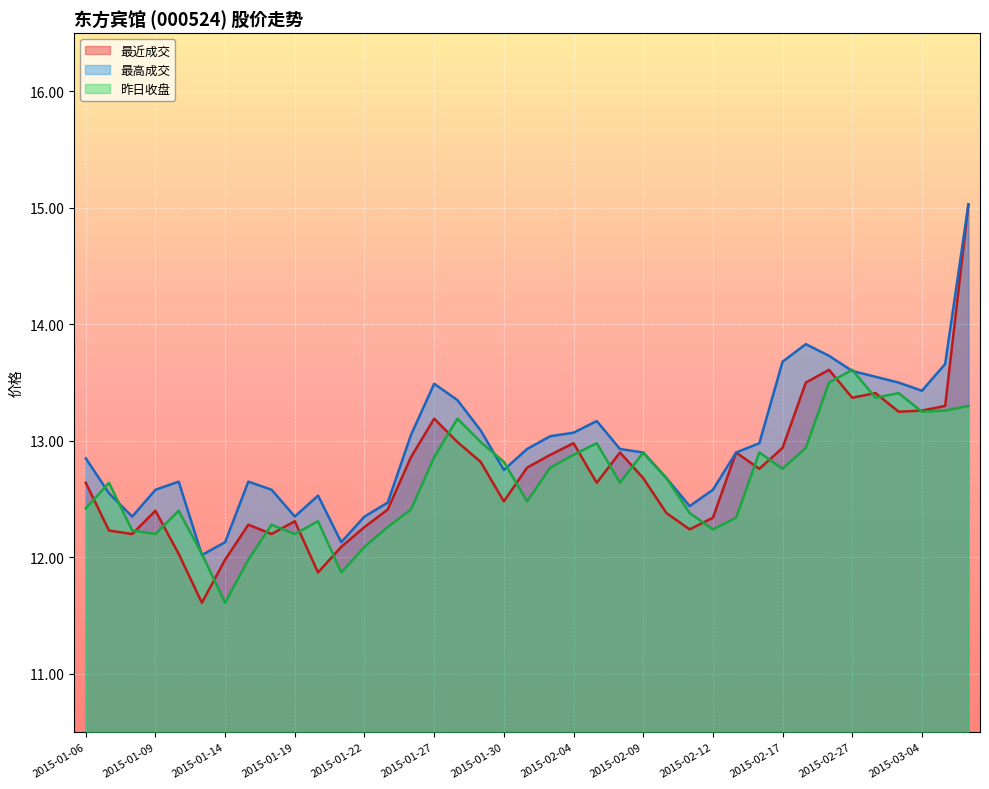

Rank the series by their average value, from highest to lowest.

最高成交, 最近成交, 昨日收盘